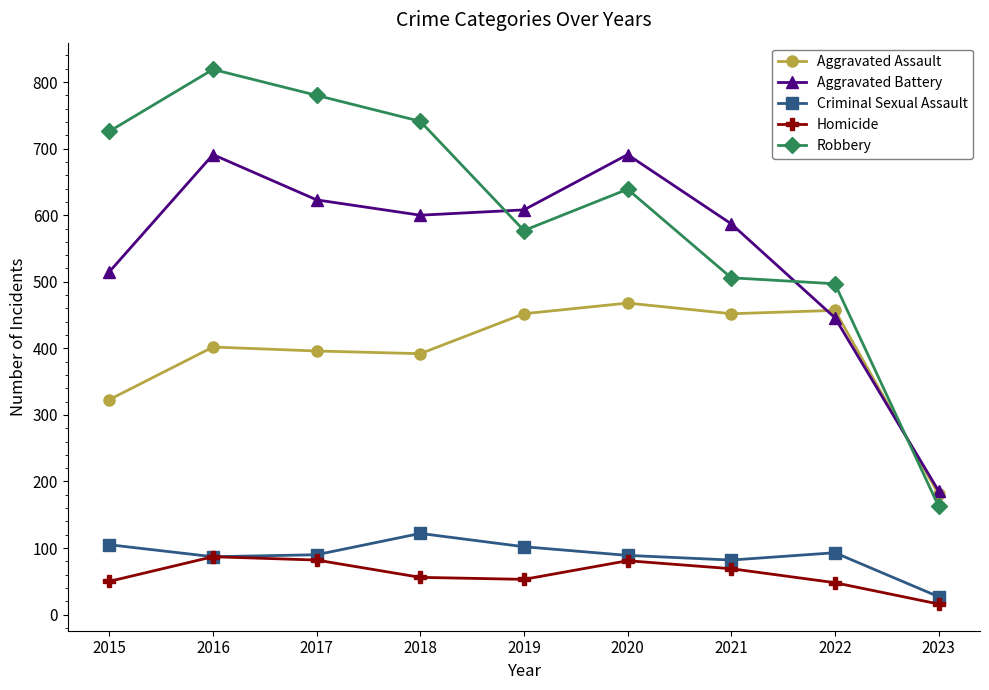

List the series in order of their peak value, highest first.

Robbery, Aggravated Battery, Aggravated Assault, Criminal Sexual Assault, Homicide